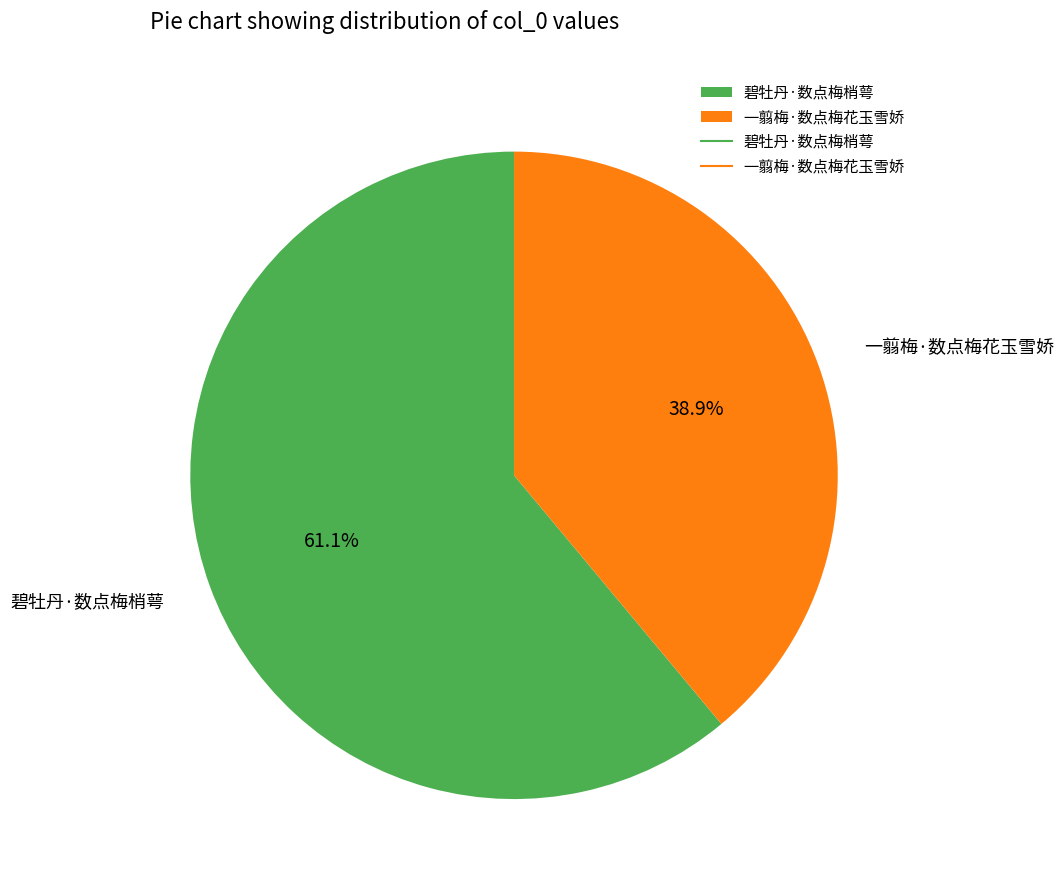

Rank the categories by value from highest to lowest.

碧牡丹·数点梅梢萼, 一翦梅·数点梅花玉雪娇